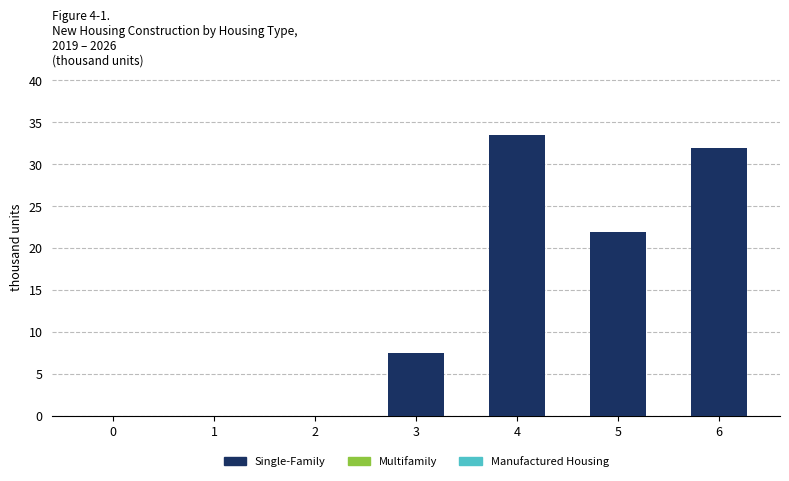

Are the bars horizontal?

No